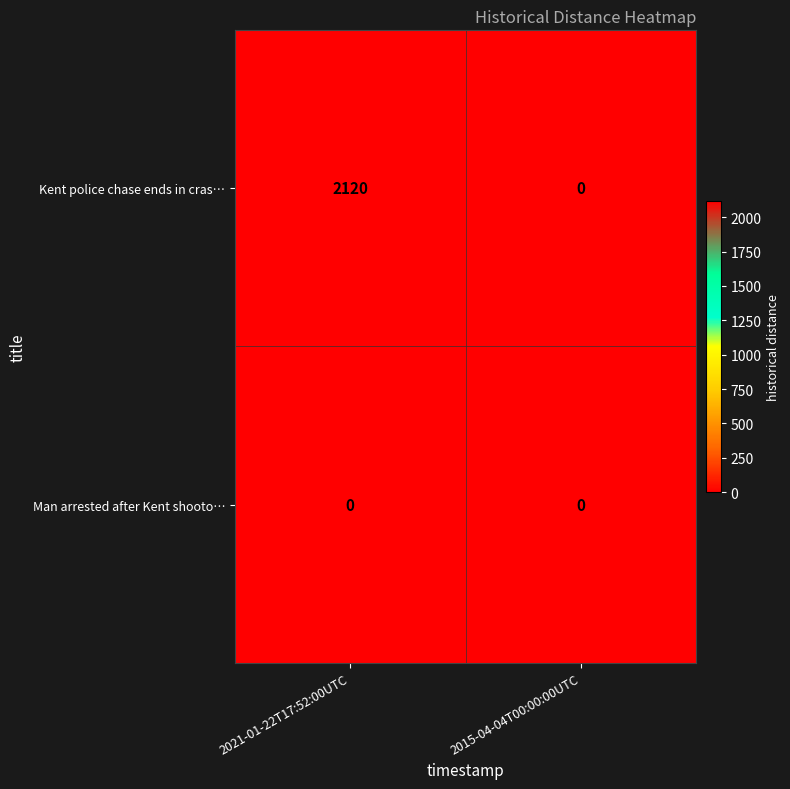

Which series has the widest spread of values?

Kent police chase ends in cras…